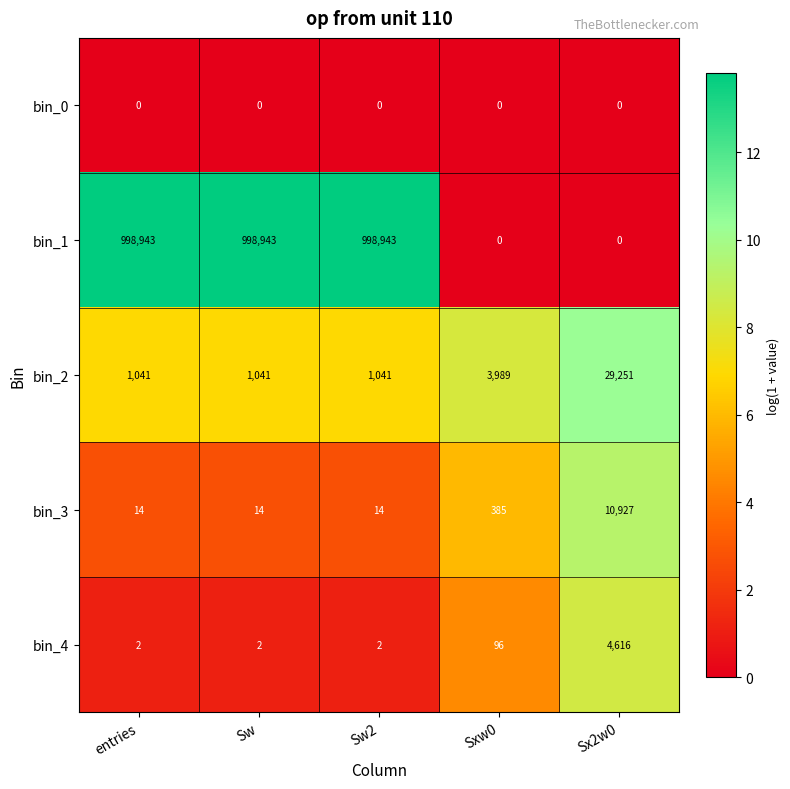

Which series has the largest range (max minus min)?

bin_1